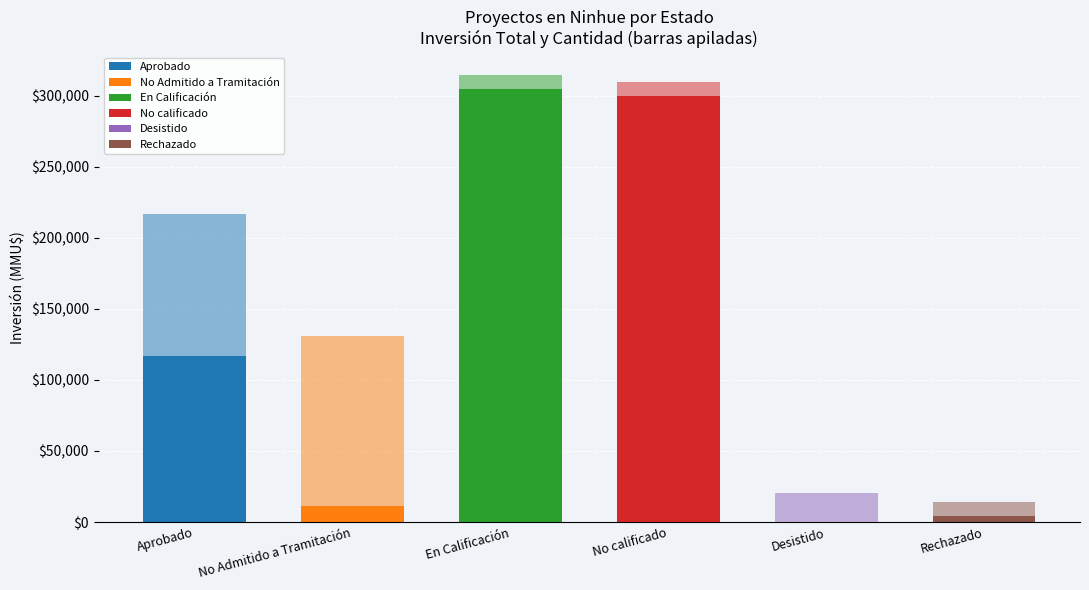

Read the Count value at Aprobado, to the nearest 5.

10